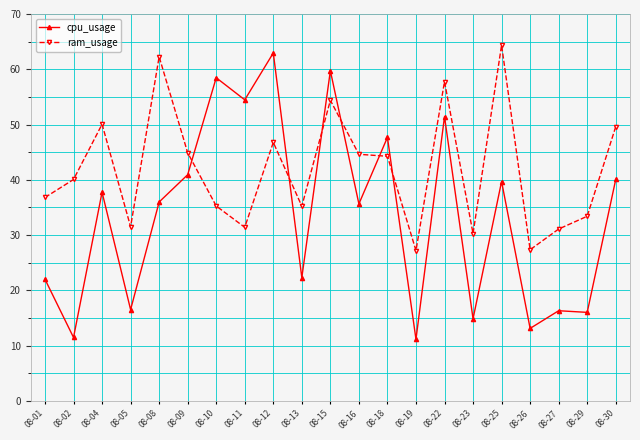

How many lines are shown in the chart?

2